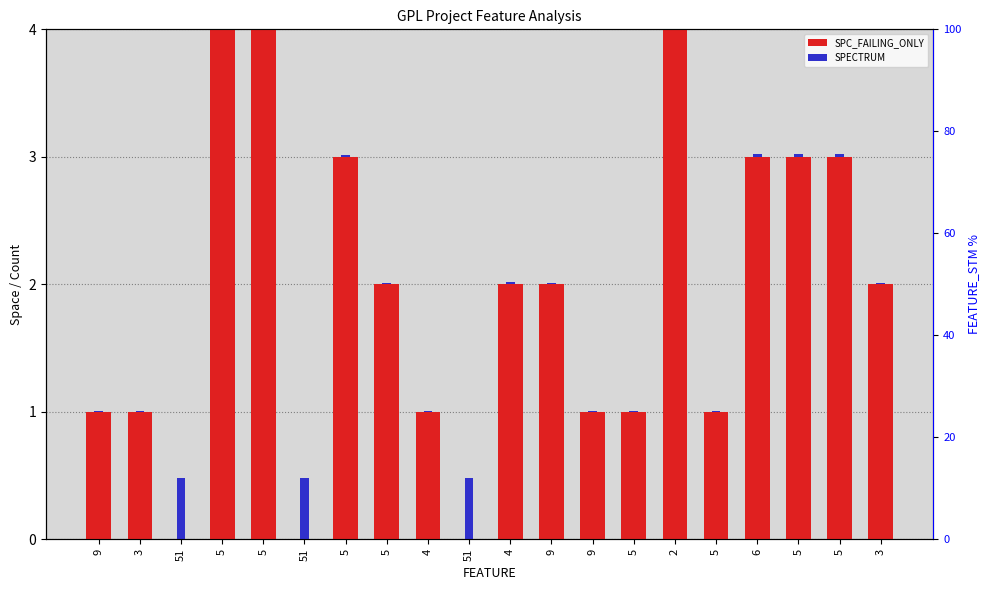

Which has a higher value, 9 or 5?

9